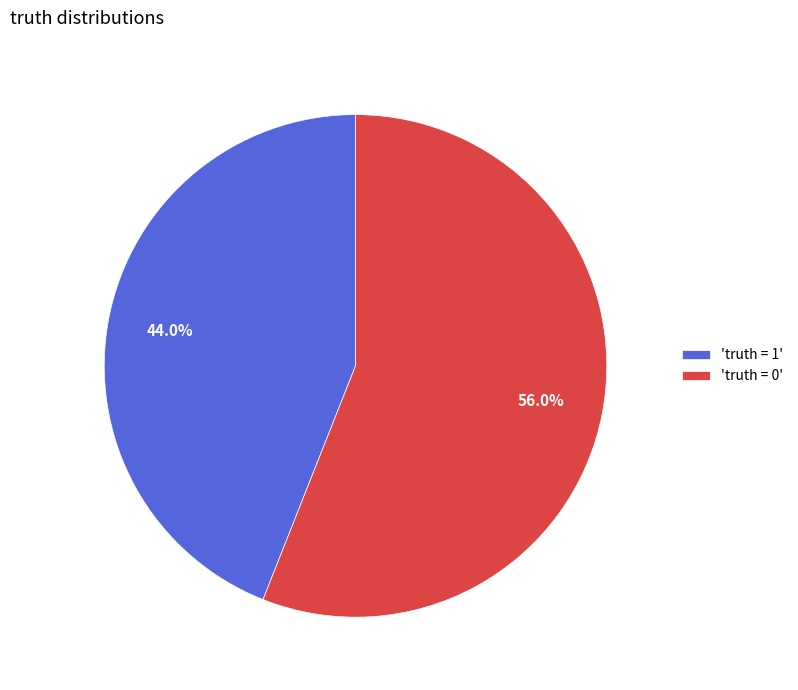

Is there a majority slice in this chart?

Yes